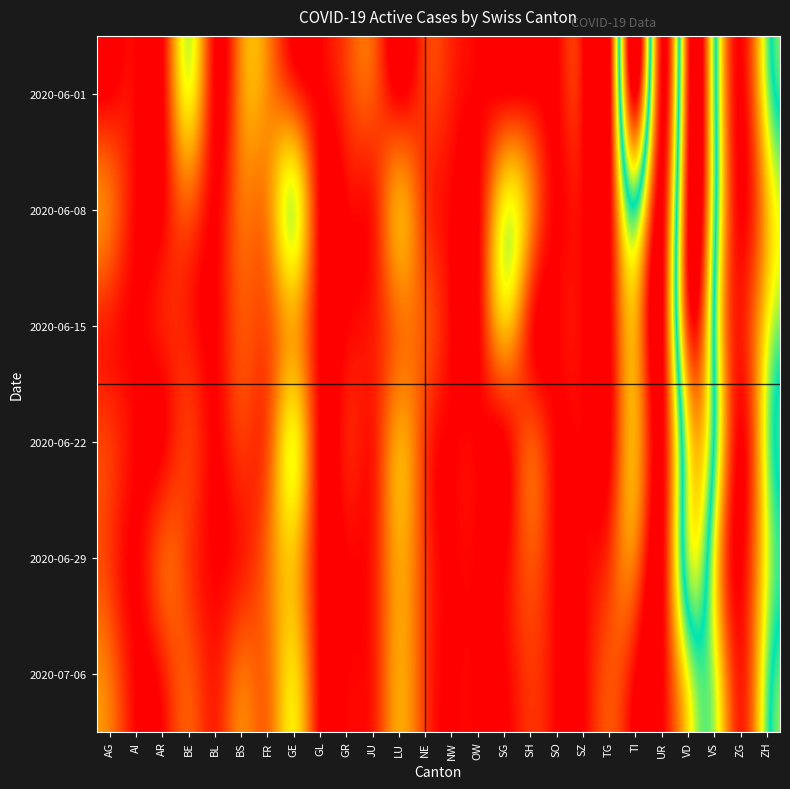

What is the difference between the highest and lowest values at LU?

6